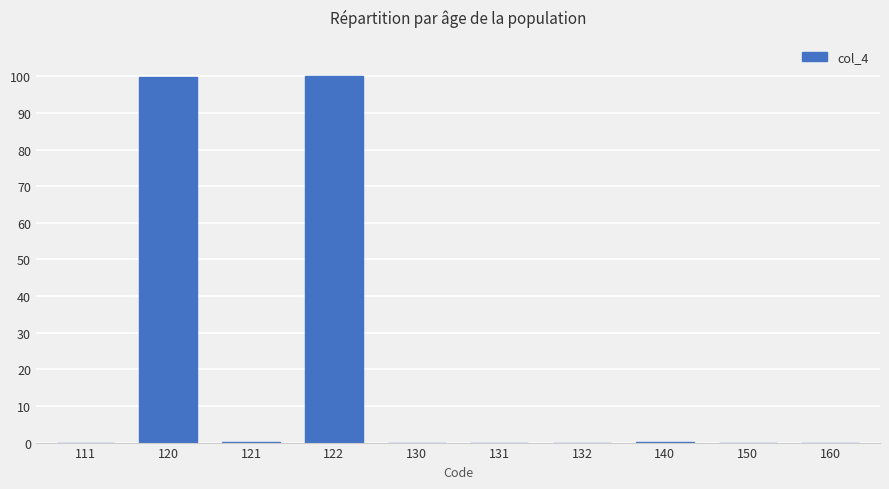

What is the greatest value displayed?

100.0